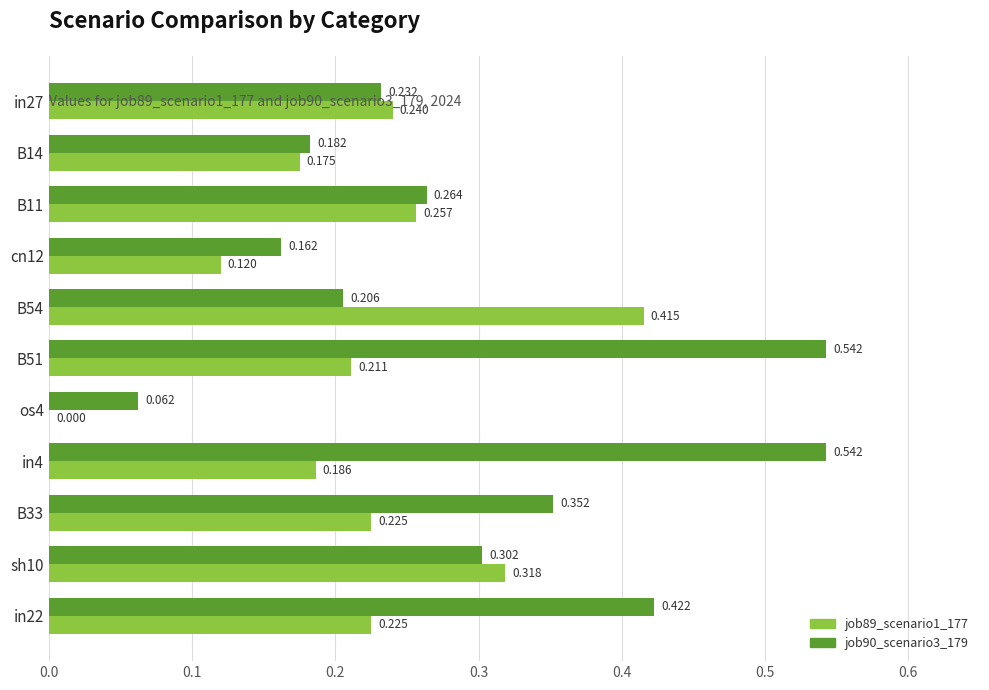

Which series has the largest total across all categories?

job90_scenario3_179